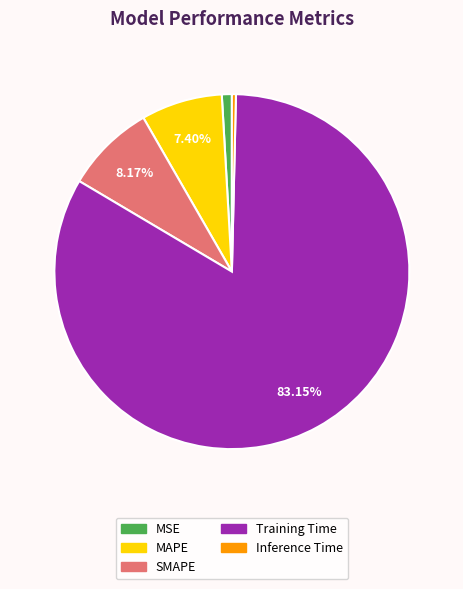

To the nearest percent, what is the difference between the Inference Time and MAPE slice percentages?

7%